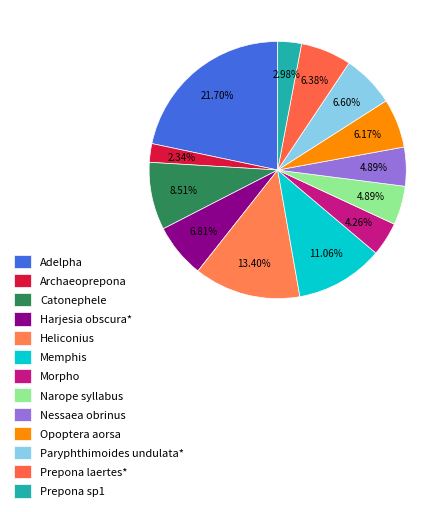

Count the number of slices in the pie.

13